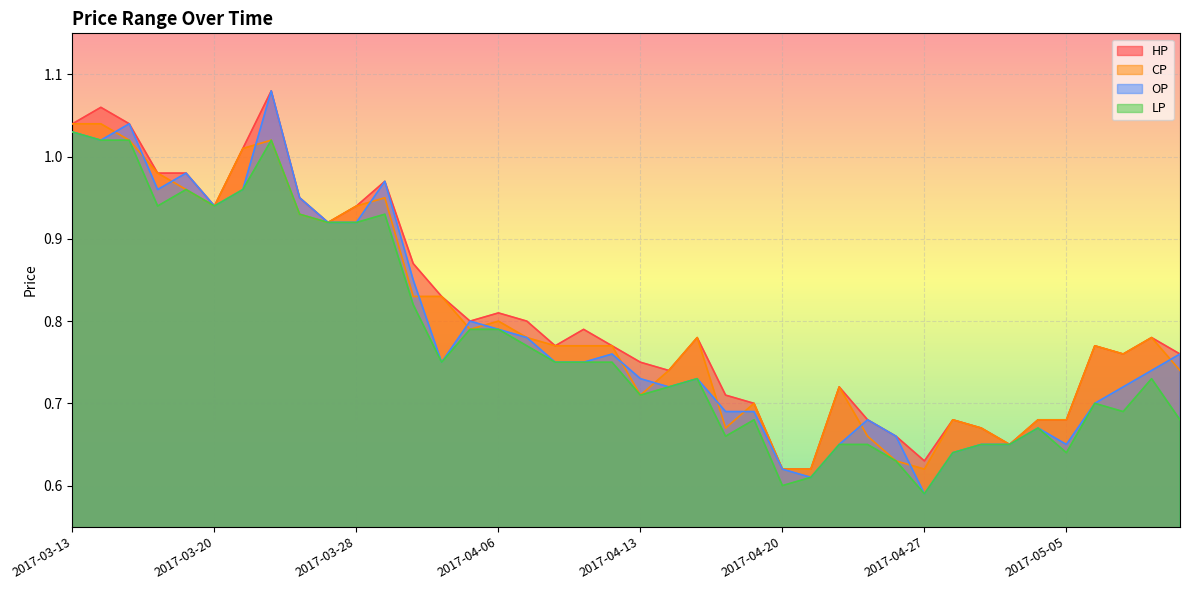

Which series has the largest total across all categories?

HP